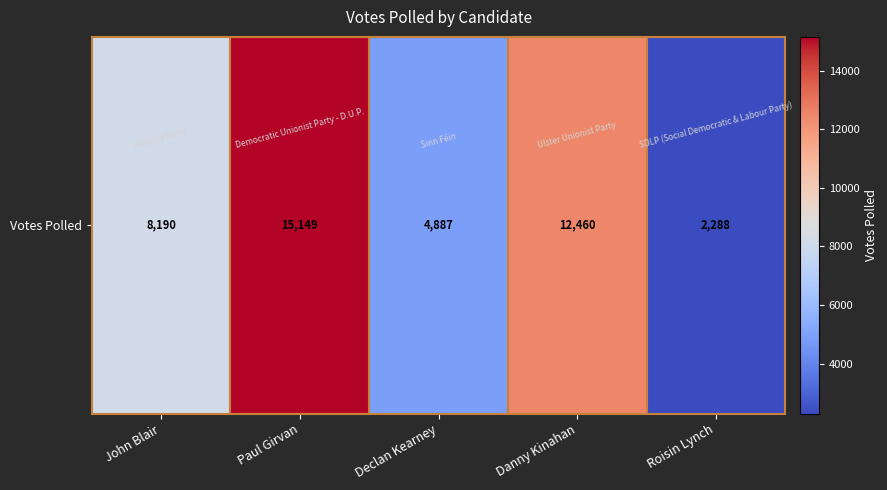

What is the difference between the values at Paul Girvan and John Blair?

6959